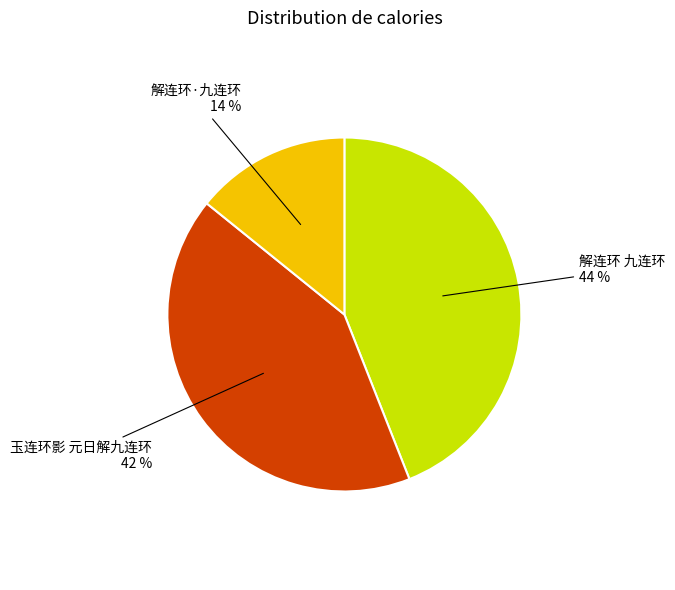

To the nearest percent, what is the difference between the largest and smallest slice percentages?

30%